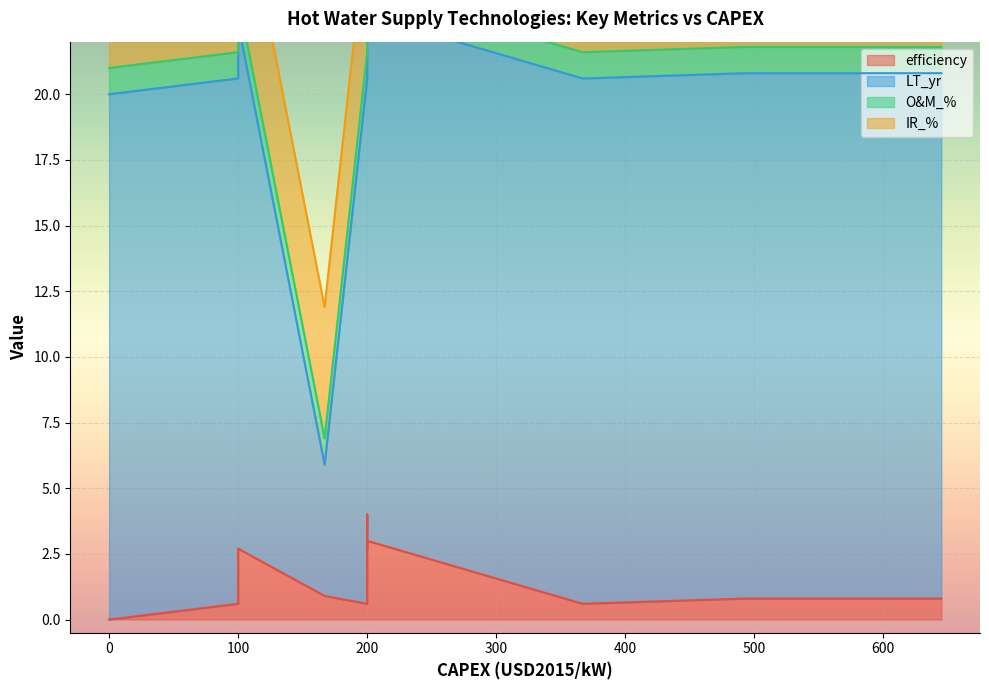

At how many categories does at least one series exceed 1?

12